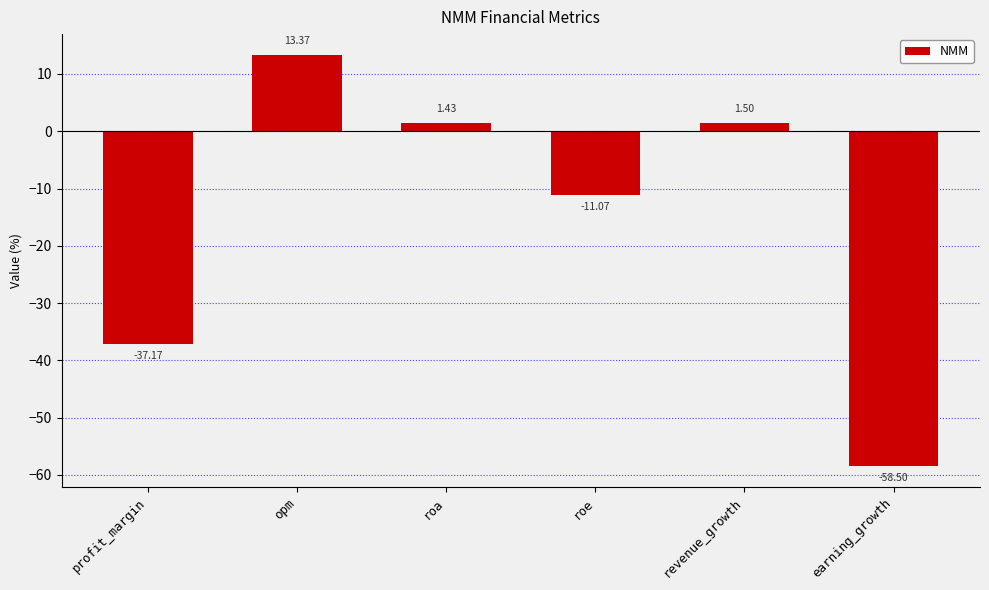

Which has a higher value, roa or profit_margin?

roa